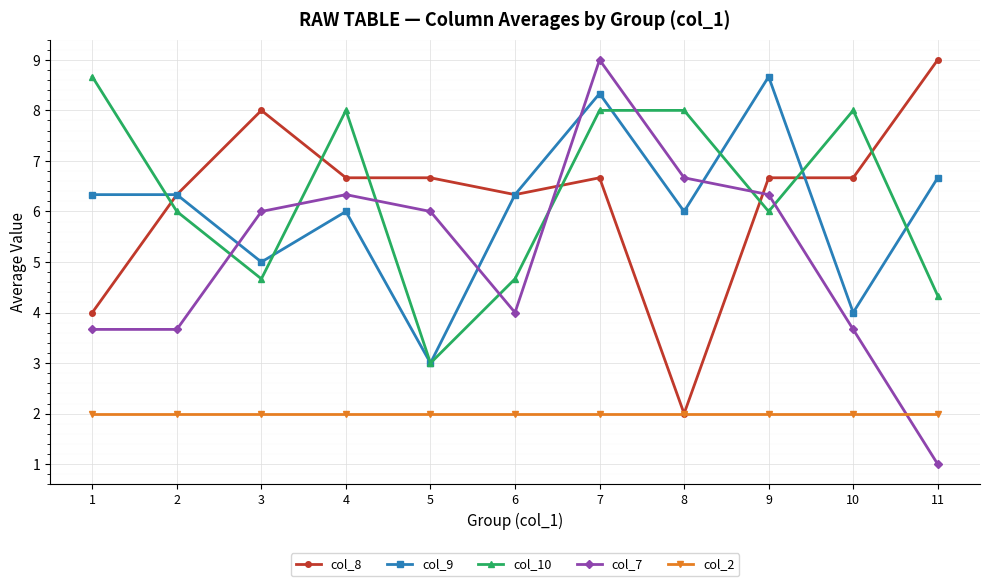

What is the sum of all col_7 values?

56.3